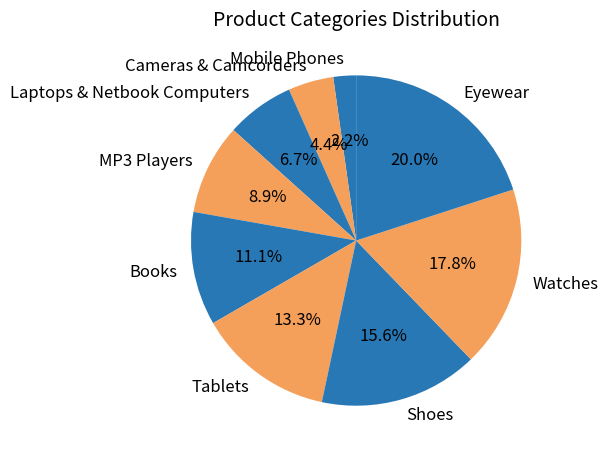

What is the ratio of the value at Laptops & Netbook Computers to the value at Books?

0.6